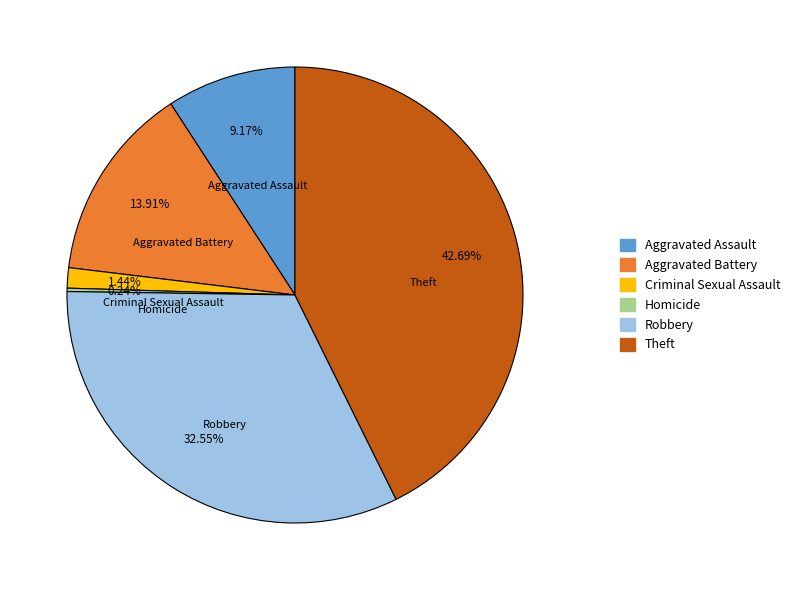

True or false: Aggravated Battery accounts for 14% of the total.

True